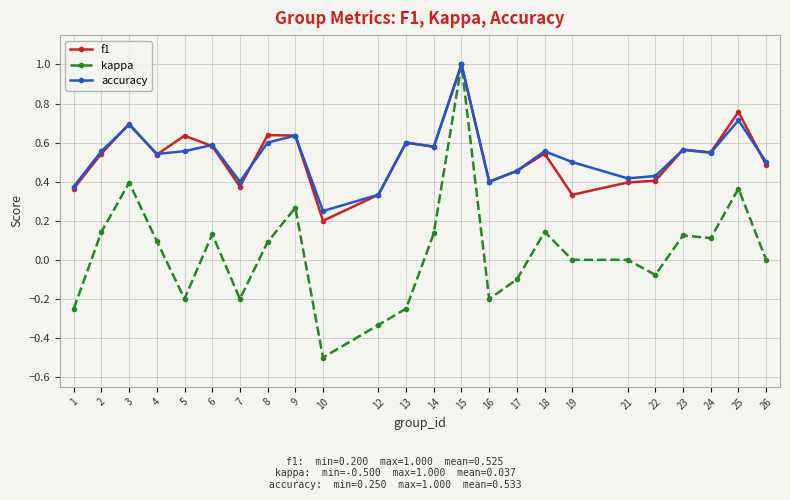

Which label corresponds to the largest value in the chart?

15